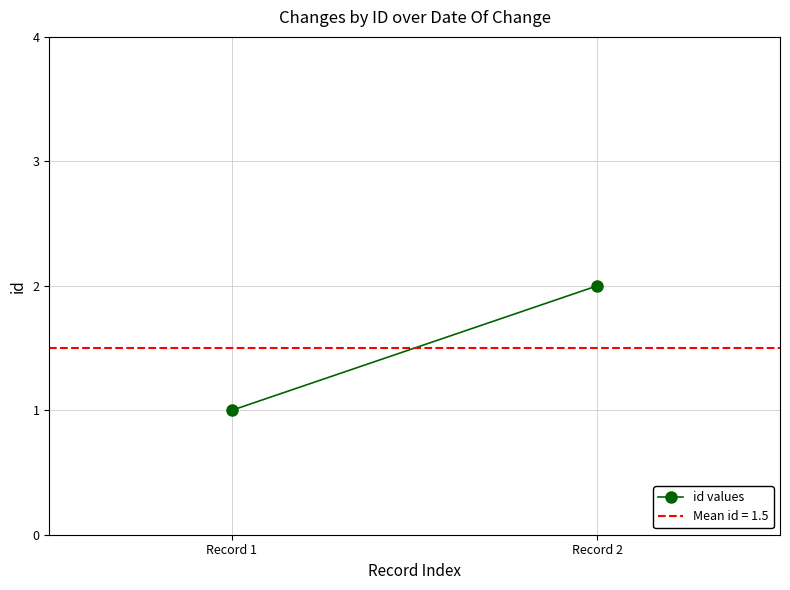

Reading left to right, extract all data points from this chart.

Record 1=1	Record 2=2